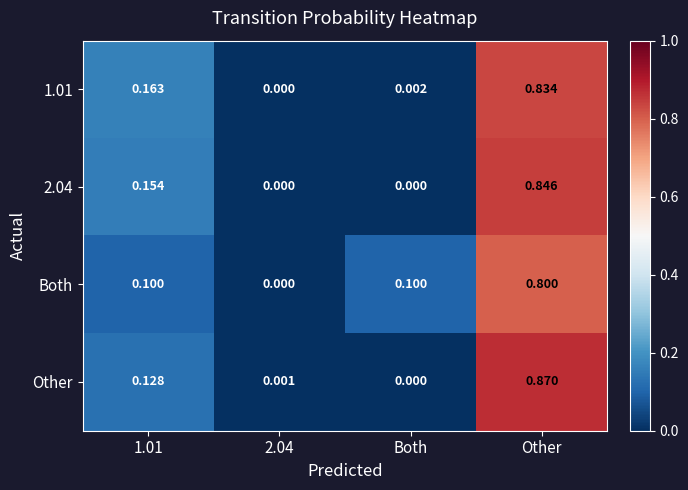

Rank the series by their maximum value, from highest to lowest.

Other, 2.04, 1.01, Both